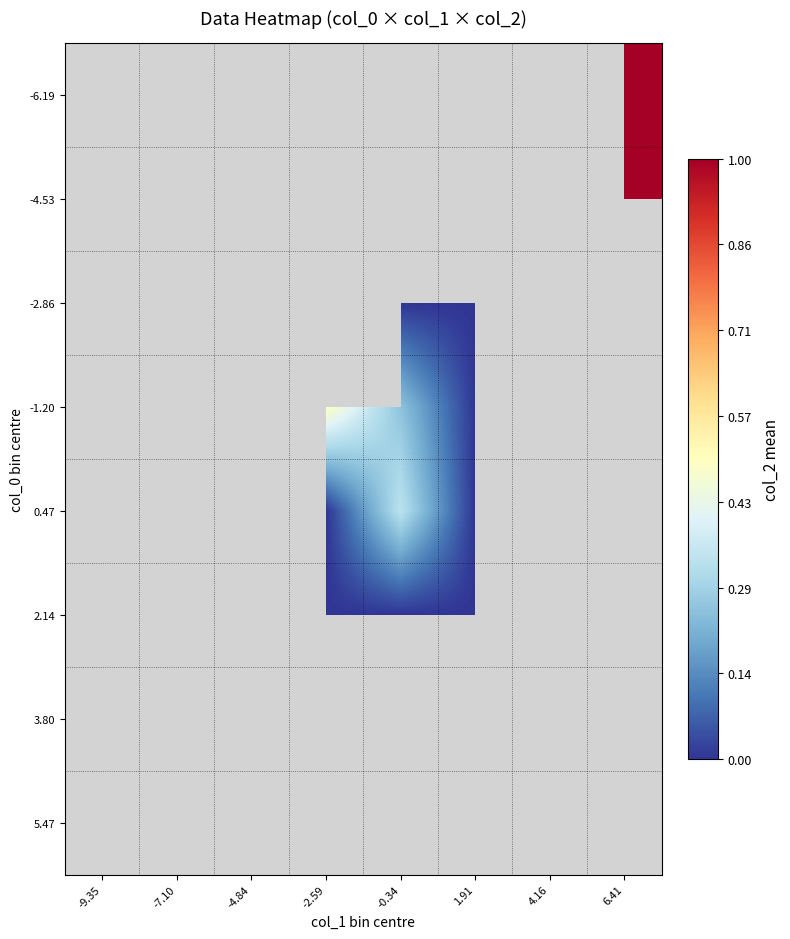

Which category has the lowest value in the 0.47 series?

-2.59